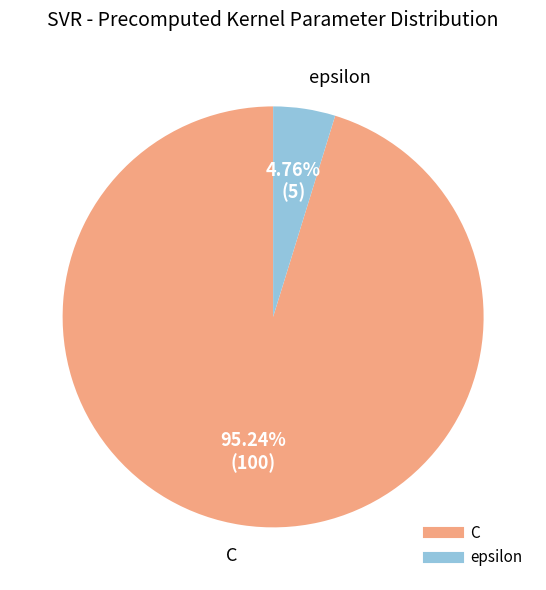

The epsilon slice represents 13% of the pie. True or false?

False